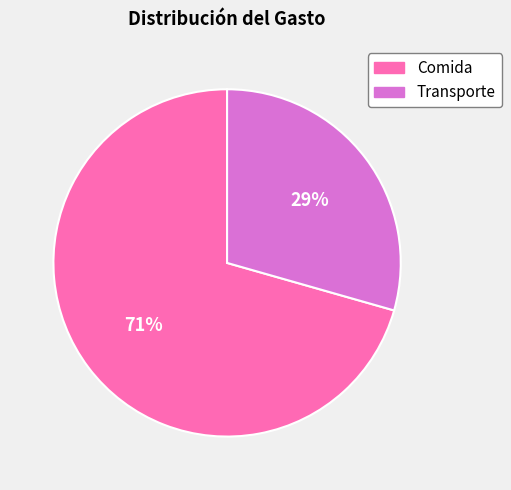

To the nearest percent, what is the combined percentage of Comida and Transporte?

100%